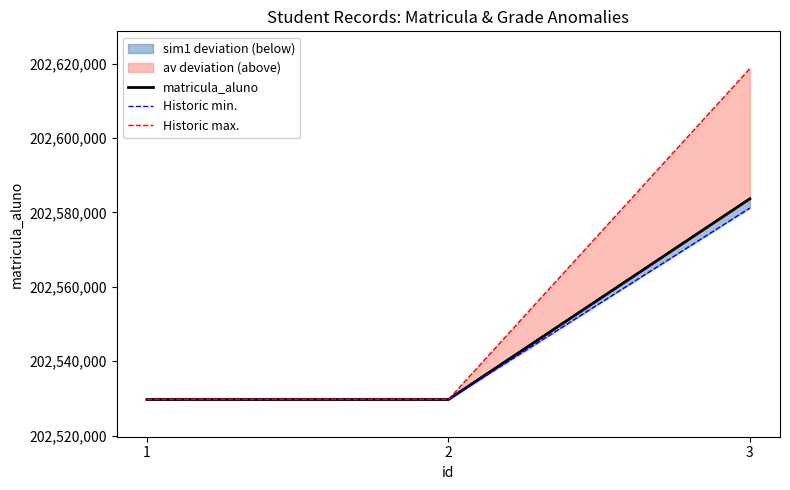

The value of Historic min. at 2 is 96925677. True or false?

False